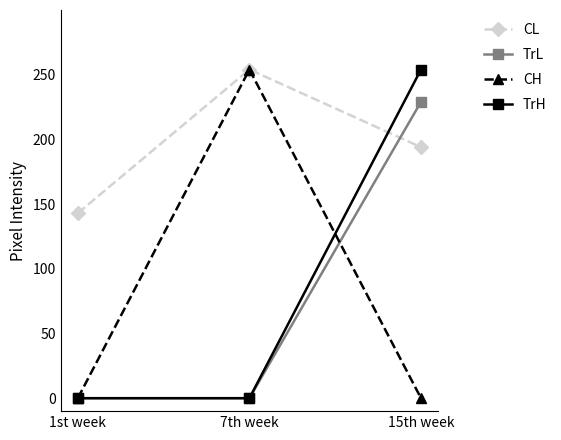

What is the value of the TrH point at the 3rd from the left?

254